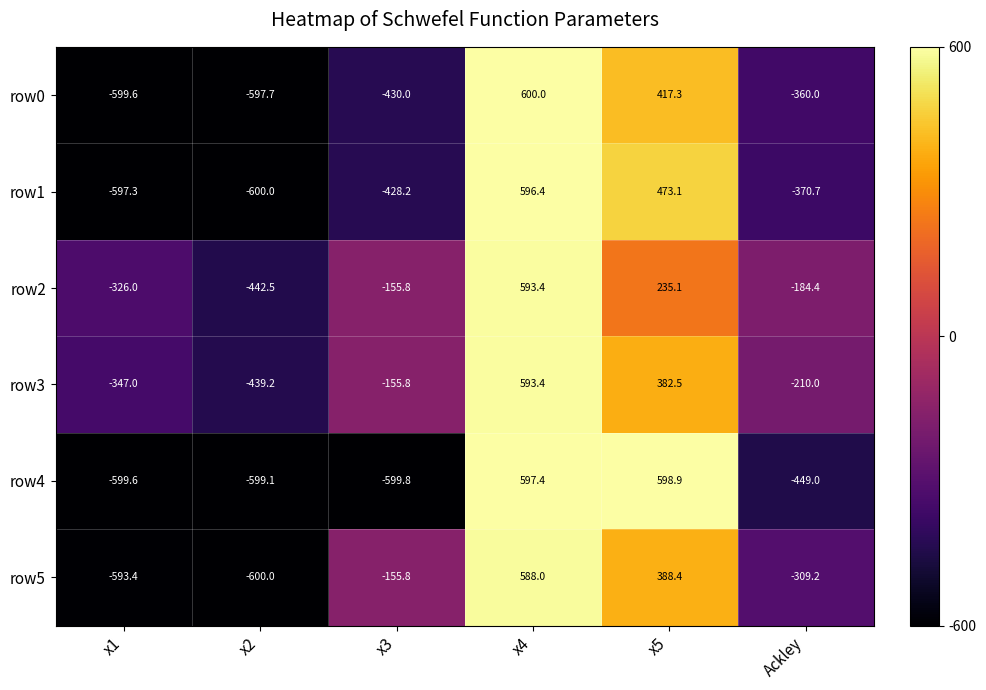

The value of row0 at x1 is -599.6. True or false?

True